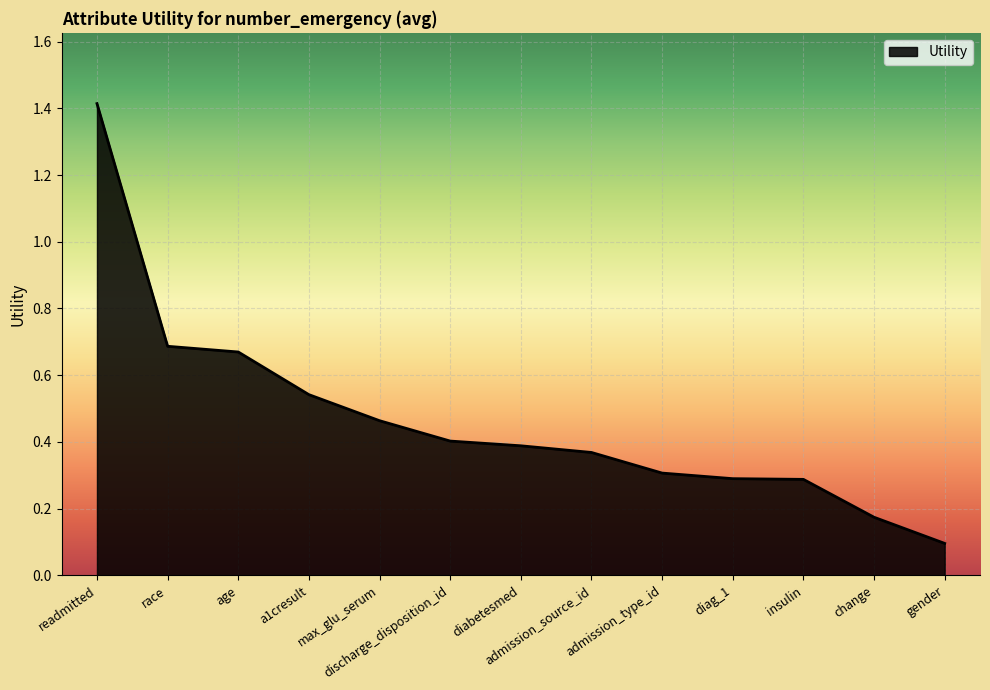

What is the maximum value shown in the chart?

1.4